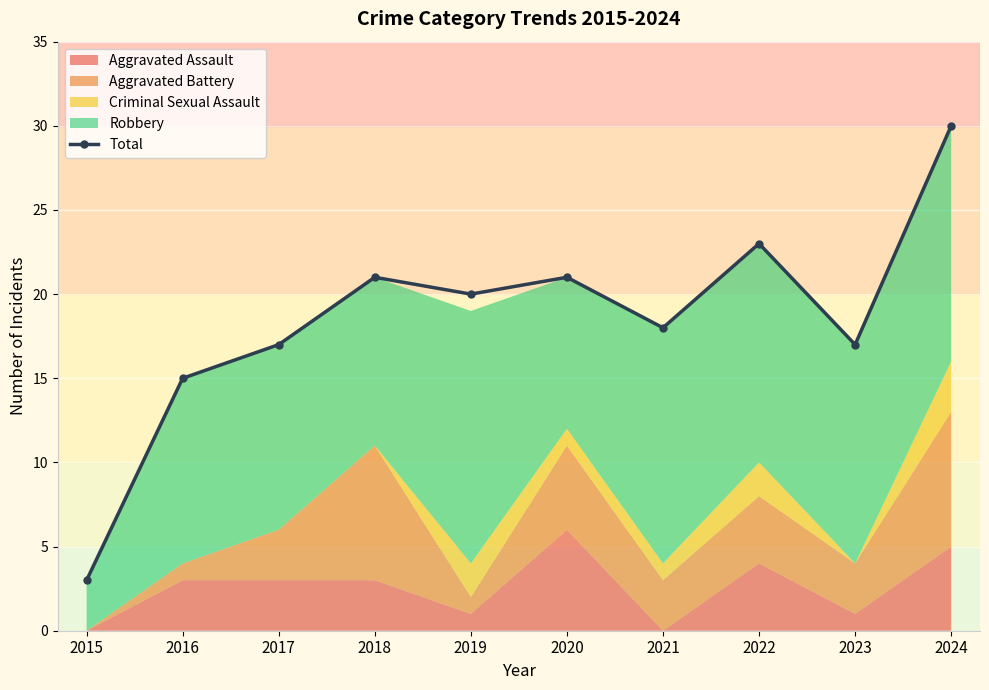

What is the ratio of the value at 2023 to the value at 2017?

1.0